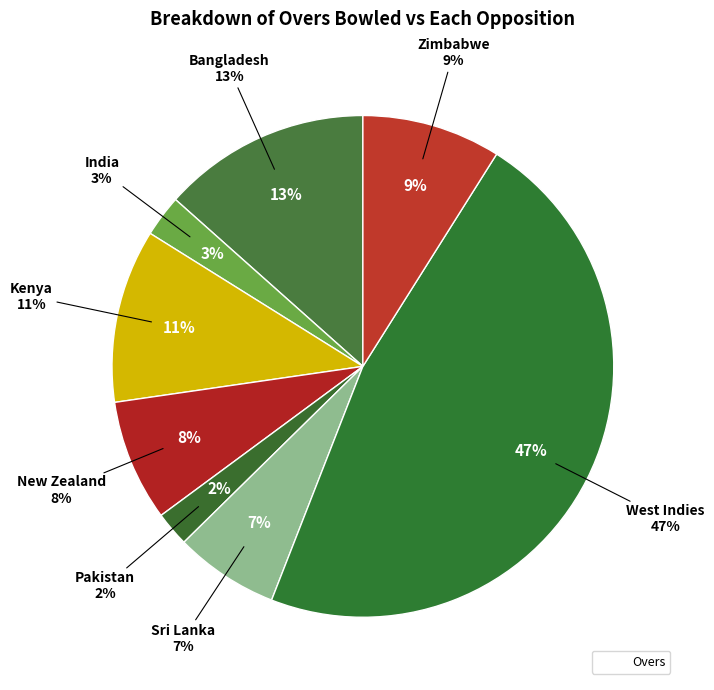

Count the number of slices in the pie.

8